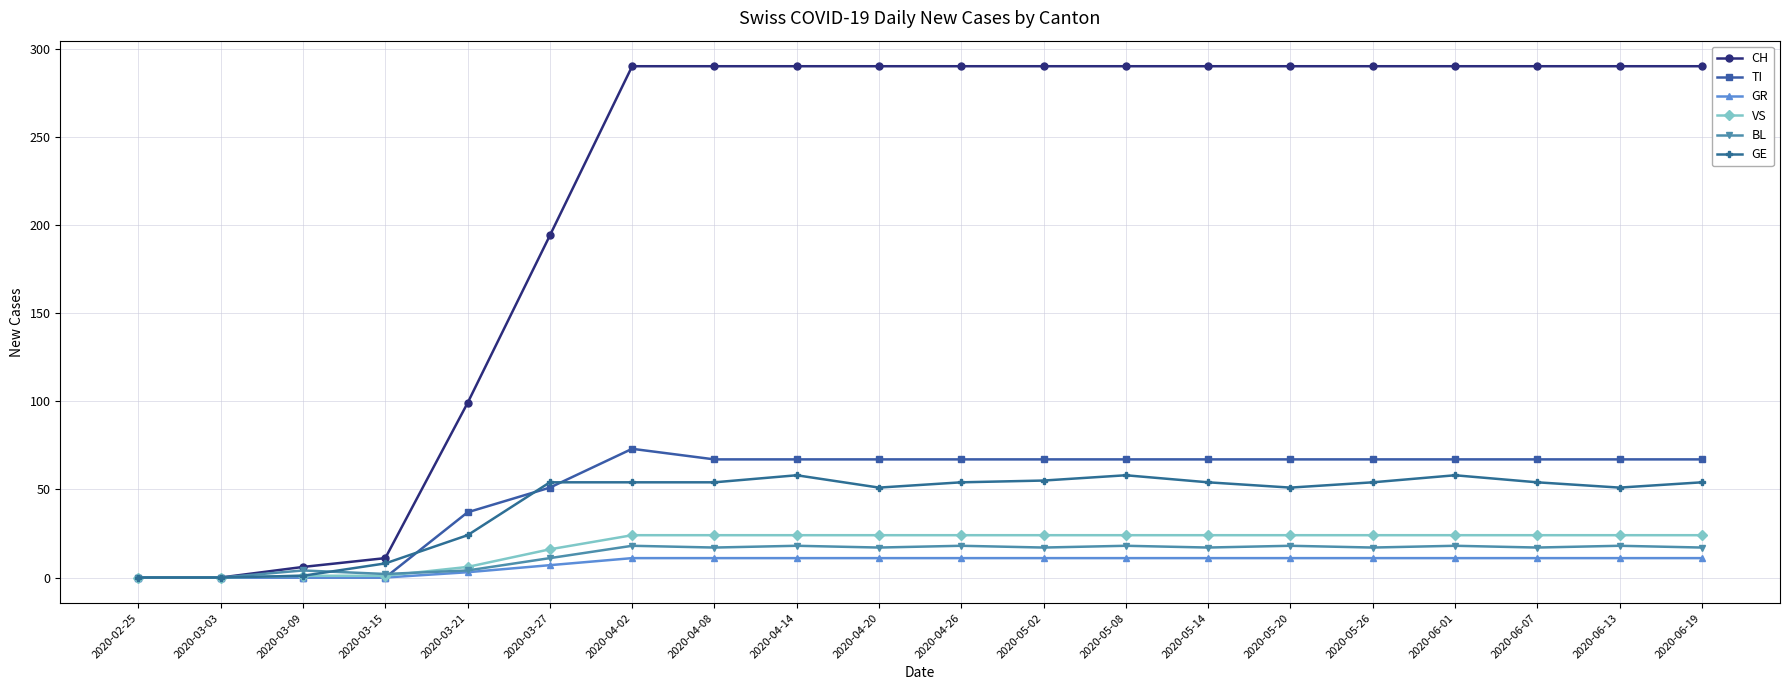

What position from the left is 2020-04-14?

9